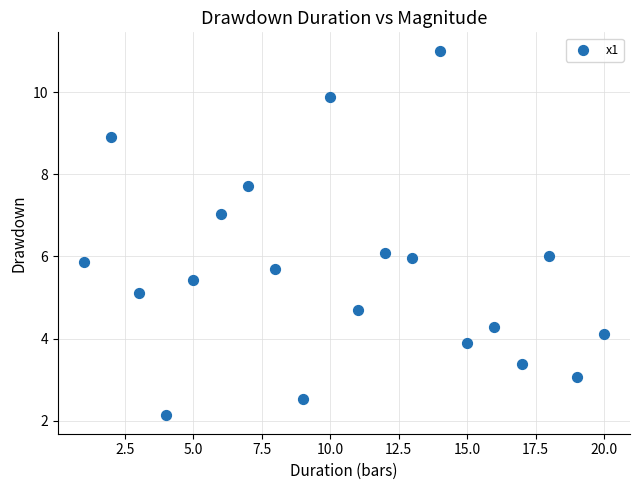

What is the range of Y values (max minus min)?

8.9